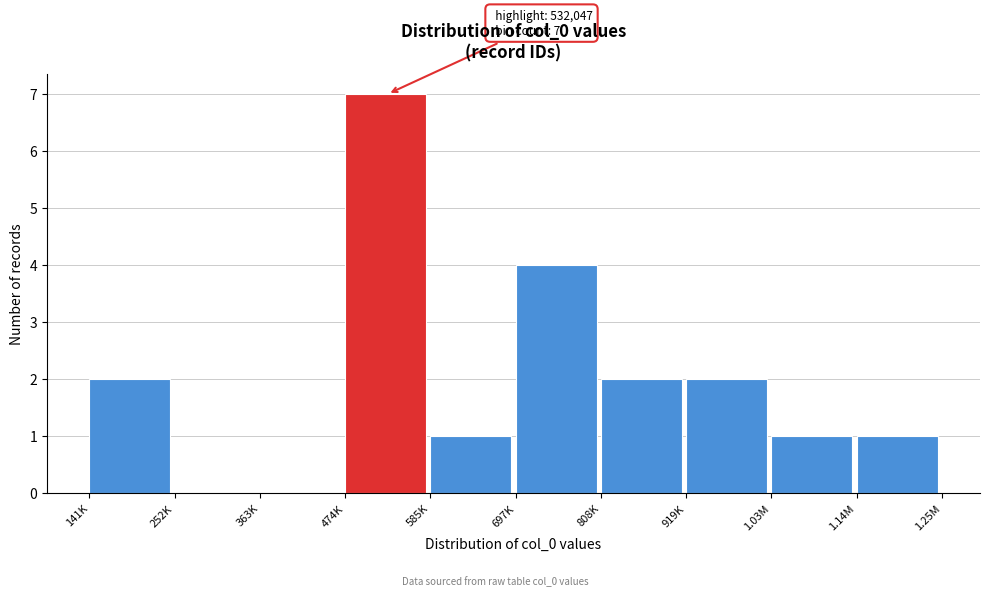

Reading right to left, what are all the values shown in this chart?

1.14M=1	1.03M=1	919K=2	808K=2	697K=4	585K=1	474K=7	363K=0	252K=0	141K=2